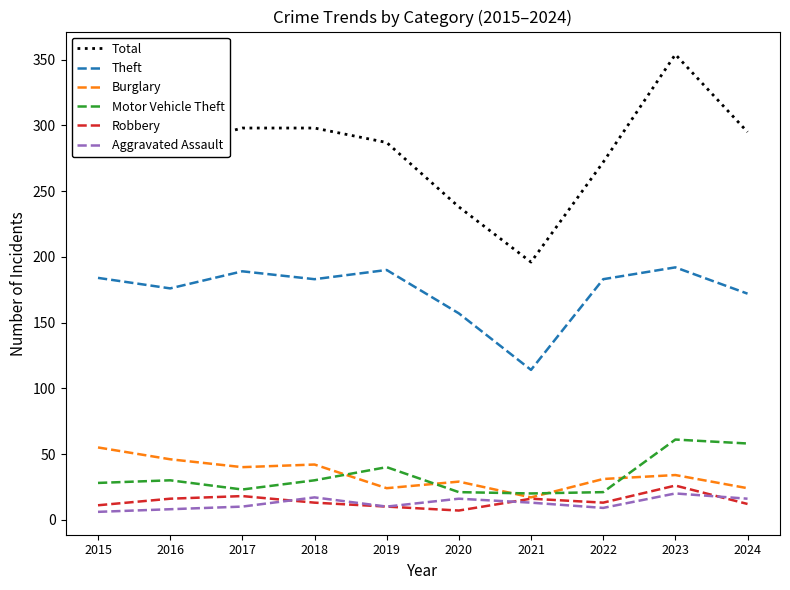

Which series changed the most between 2021 and 2024?

Total